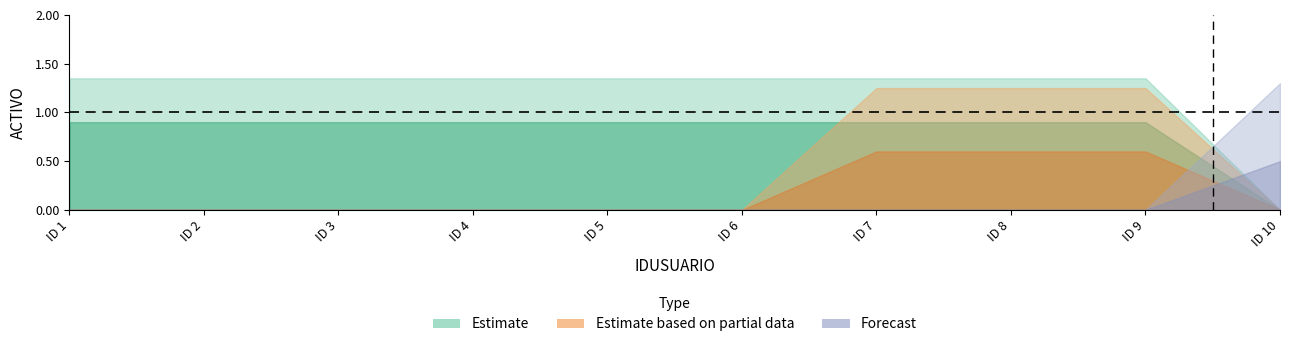

Which series has the widest spread of values?

Estimate